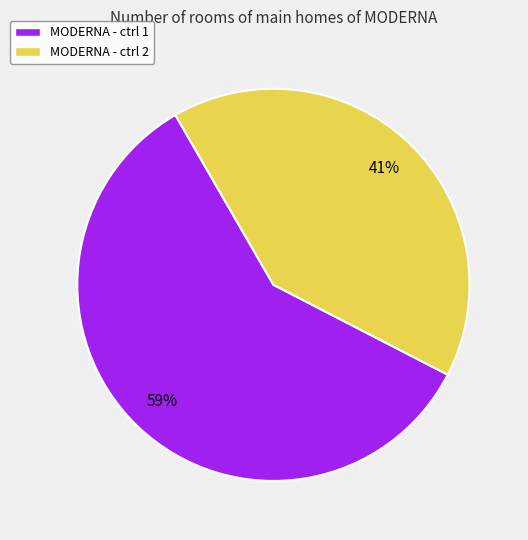

Which slice is the largest?

MODERNA - ctrl 1